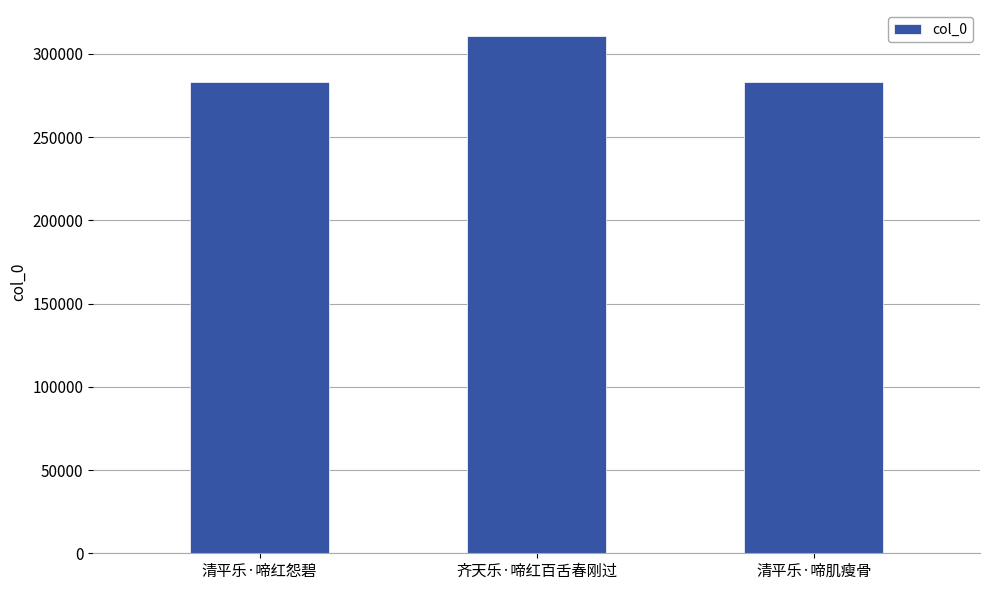

What is the change in value from 清平乐·啼红怨碧 to 齐天乐·啼红百舌春刚过?

+27786